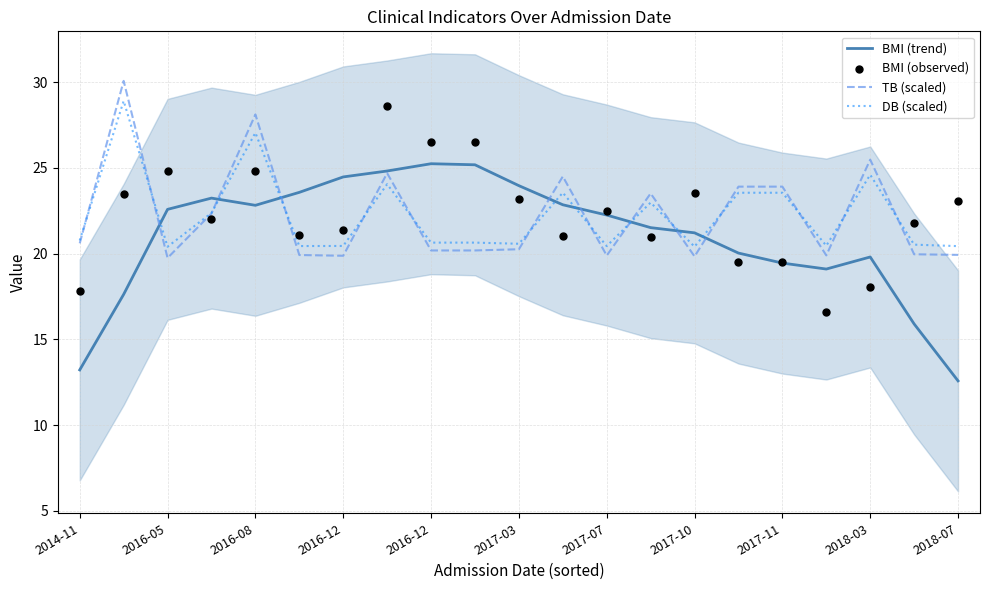

What is the total value across all series at 2017-11?

86.4